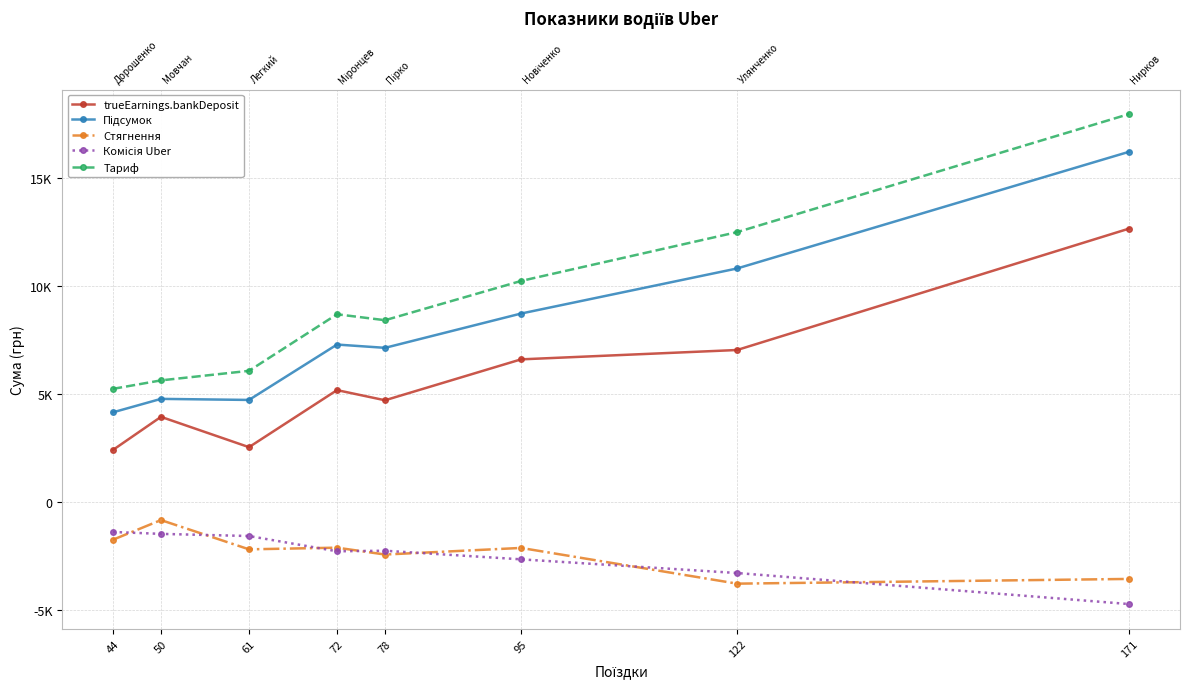

At which label does trueEarnings.bankDeposit first exceed 5185?

72